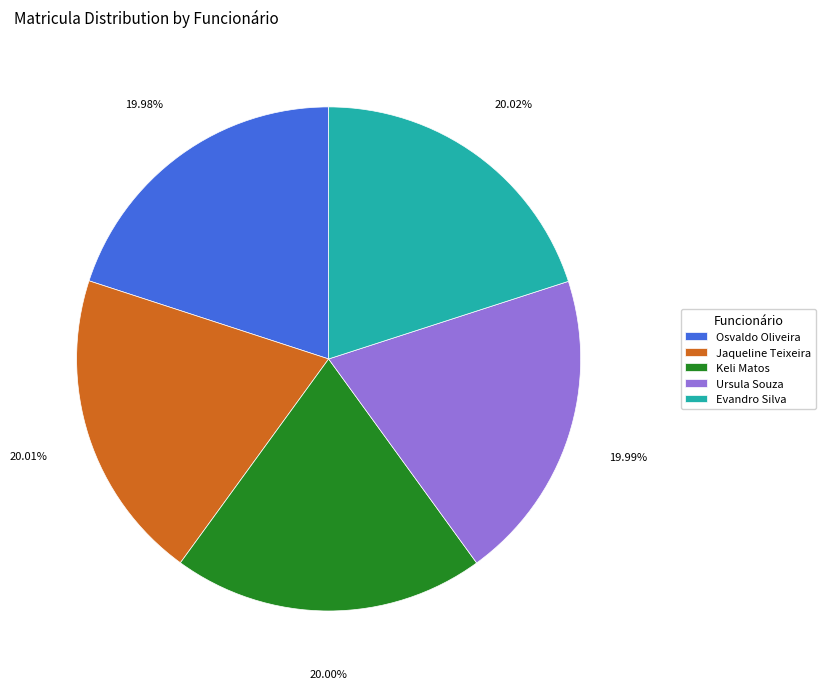

Does any single category account for the majority?

No